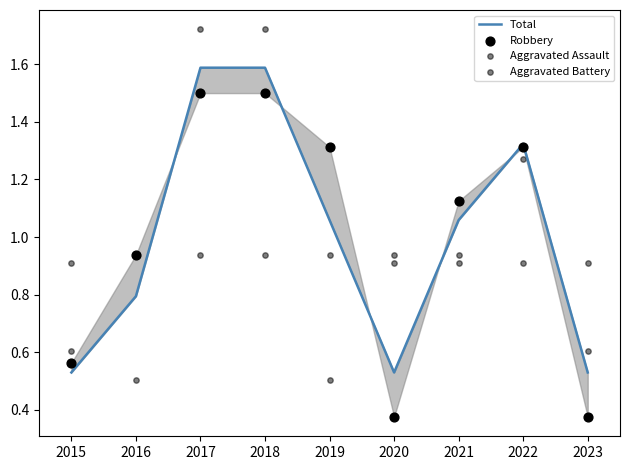

Which series has the widest spread of Y values?

Aggravated Assault